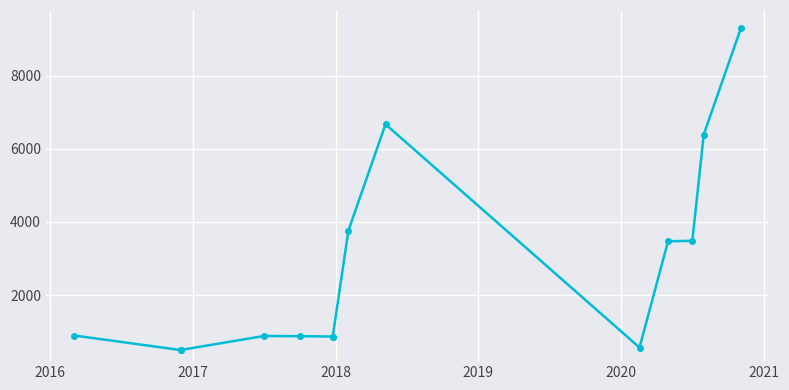

What is the sum of all values?

38984.8